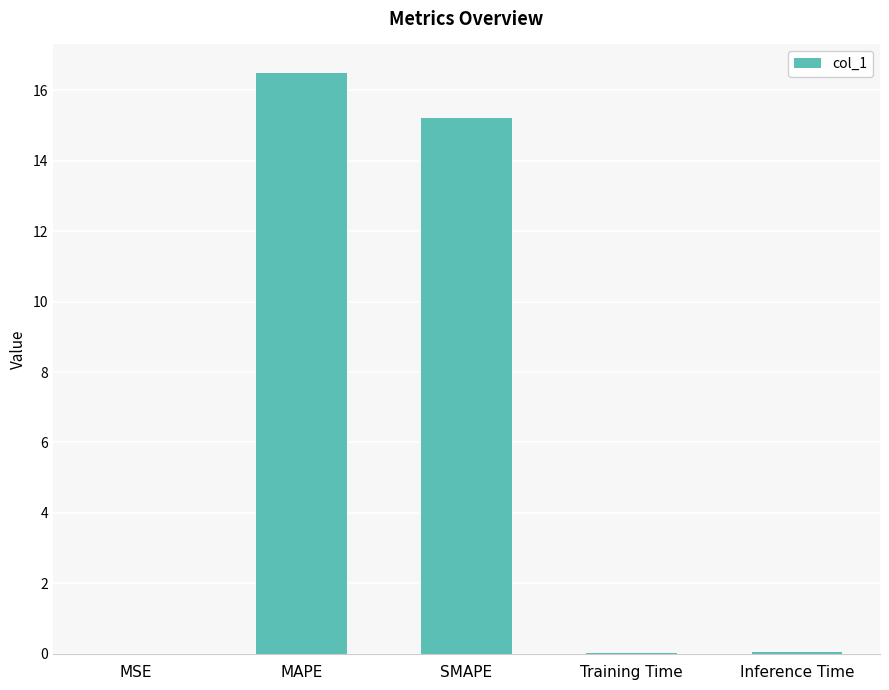

At which label is the value closest to 8?

SMAPE